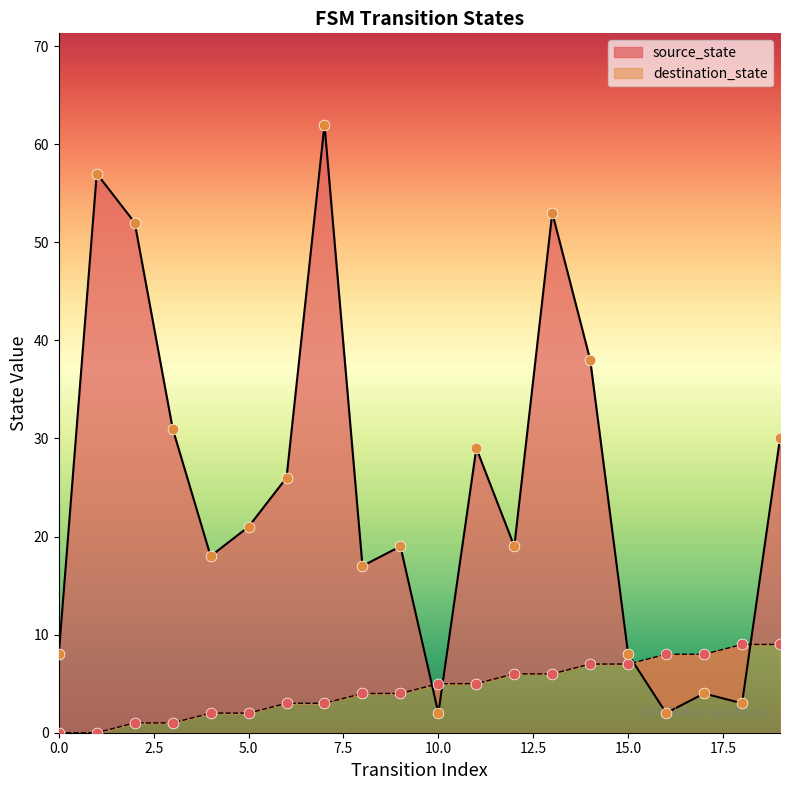

At which category is the sum across all series the highest?

7